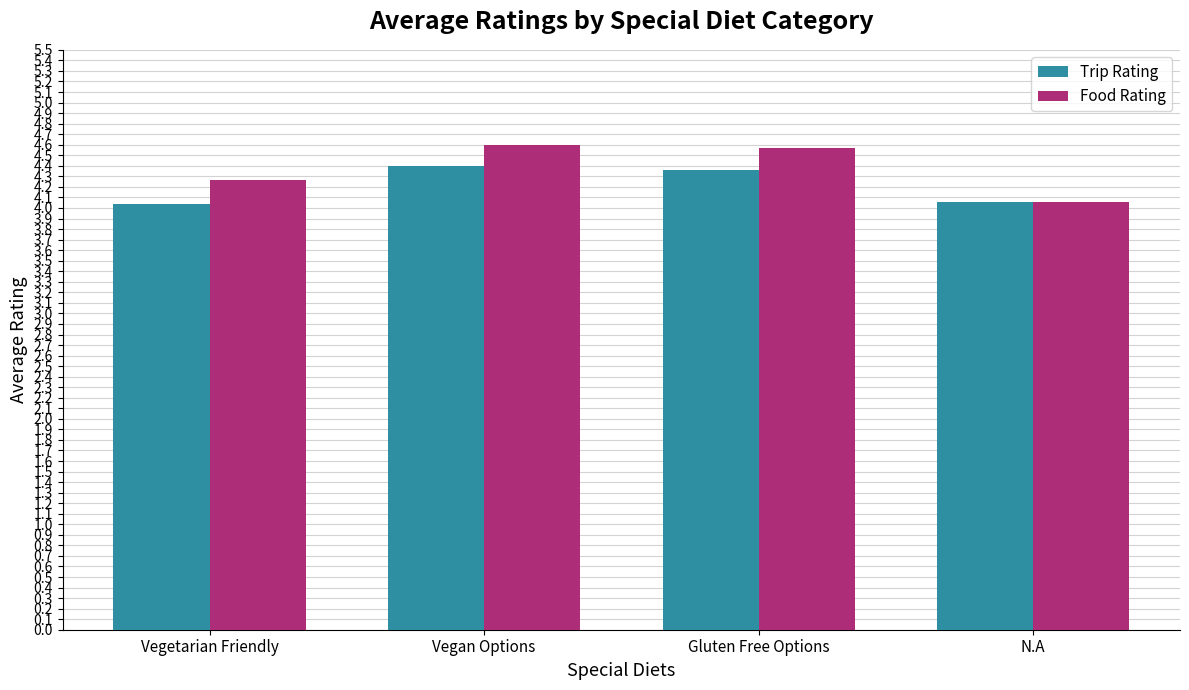

What is the minimum value shown in the chart?

4.0